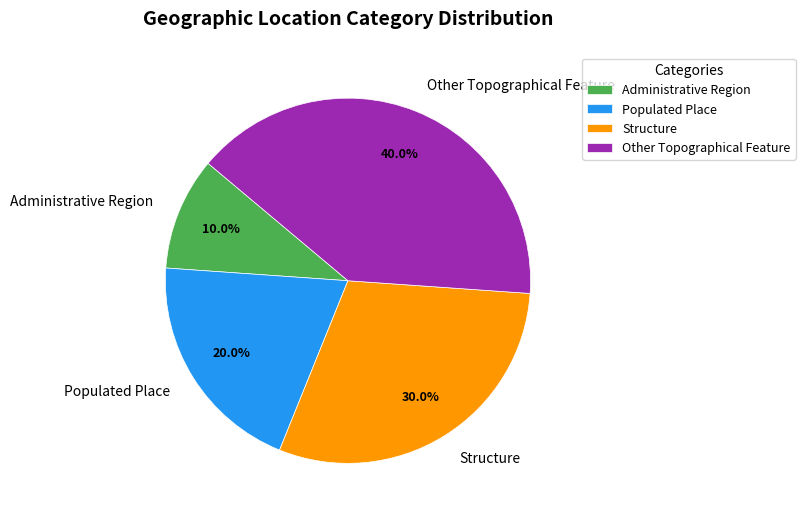

Which has a higher value, Other Topographical Feature or Administrative Region?

Other Topographical Feature